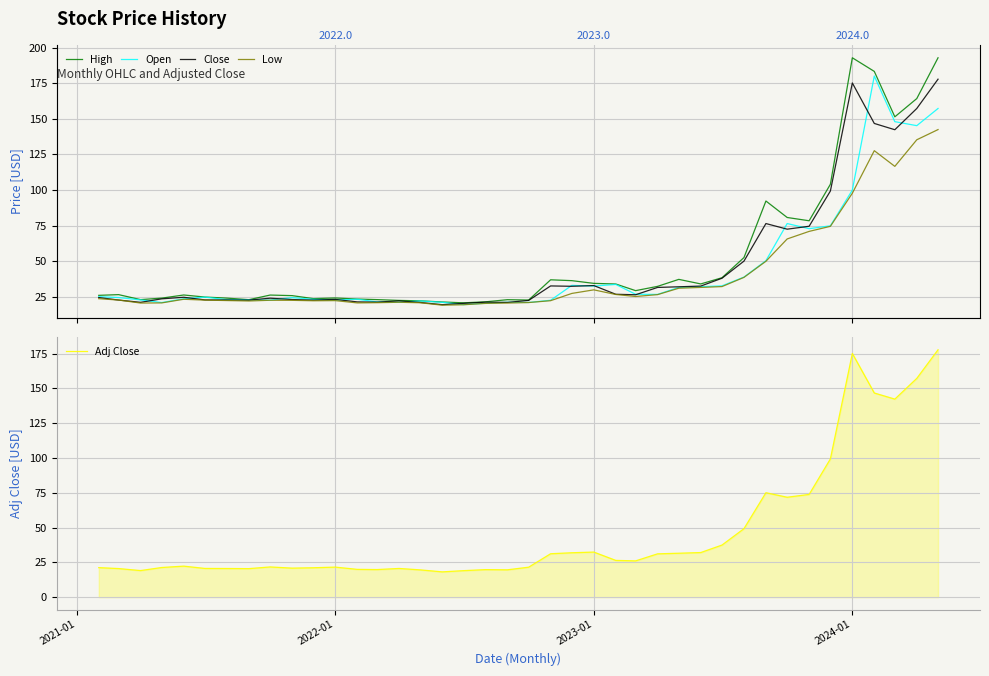

The value of Open at 34 is 47.9. True or false?

False